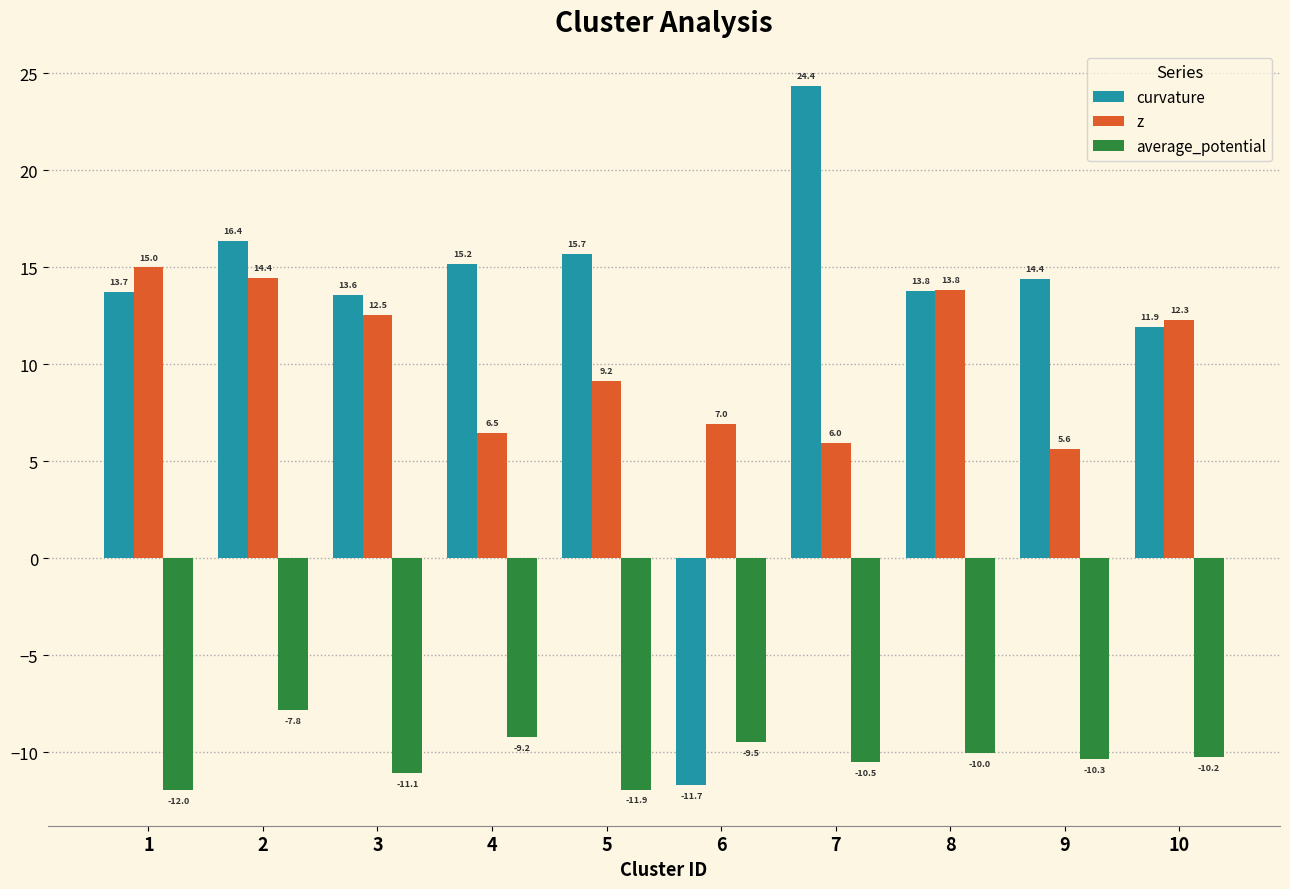

The value of z at 5 is 9.2. True or false?

True